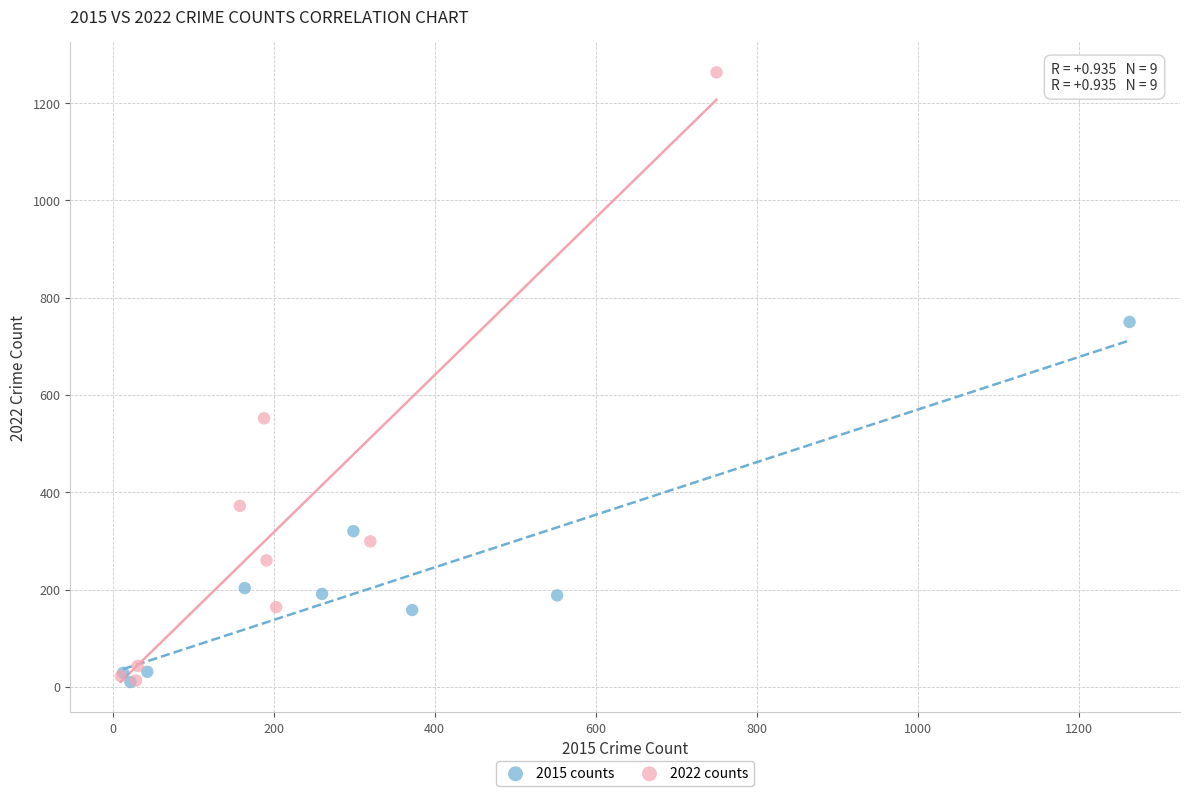

What are all the series names shown in the legend?

2015 counts, 2022 counts